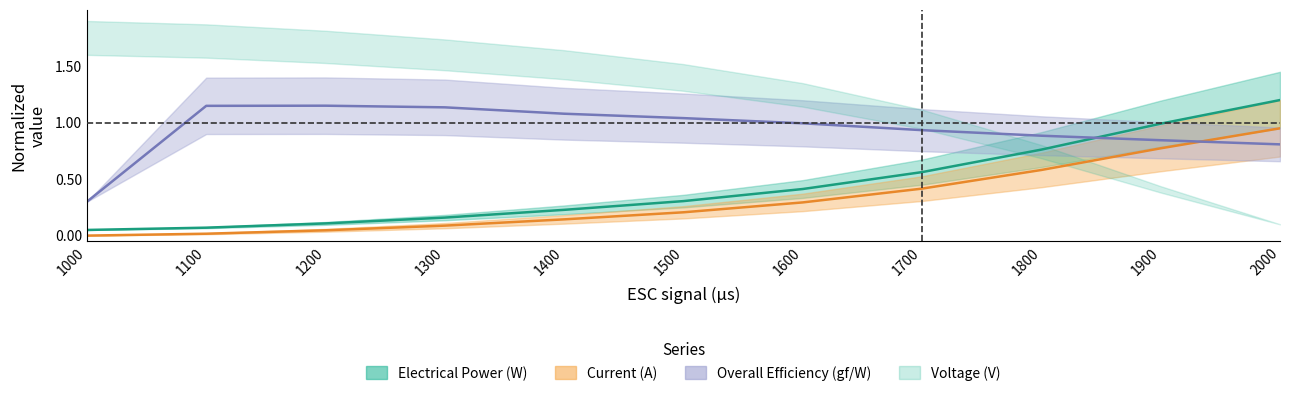

At which label is Electrical Power (W) closest to 0?

1000